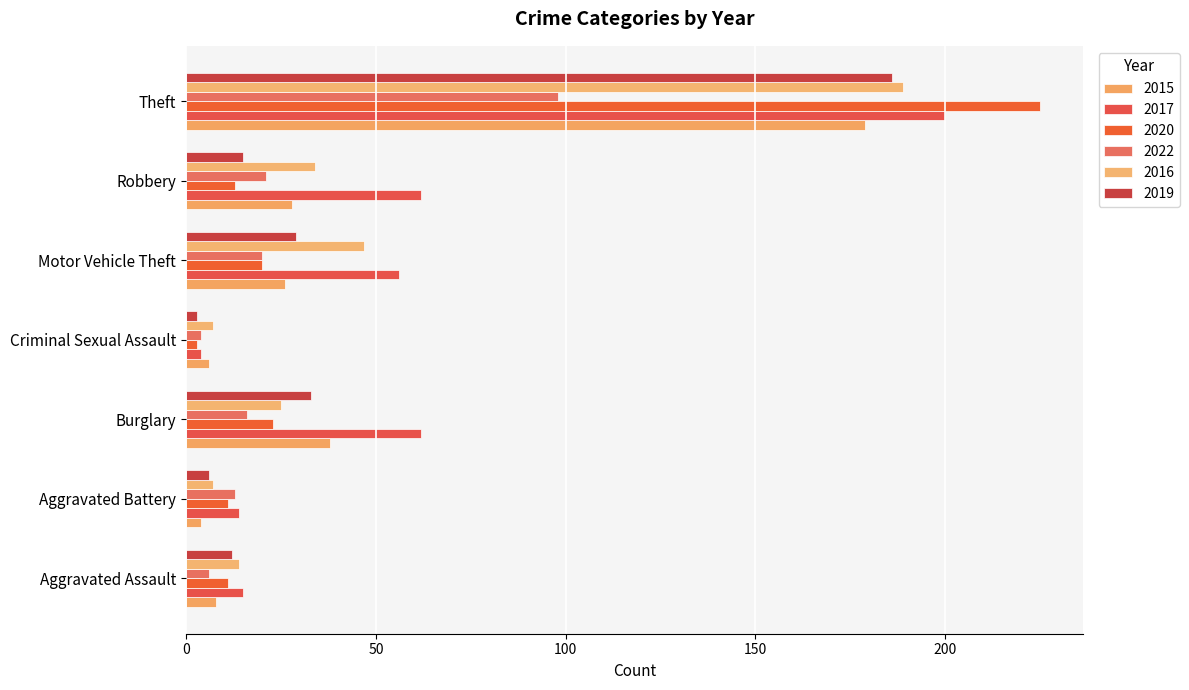

Which has a higher value, Robbery or Criminal Sexual Assault?

Robbery